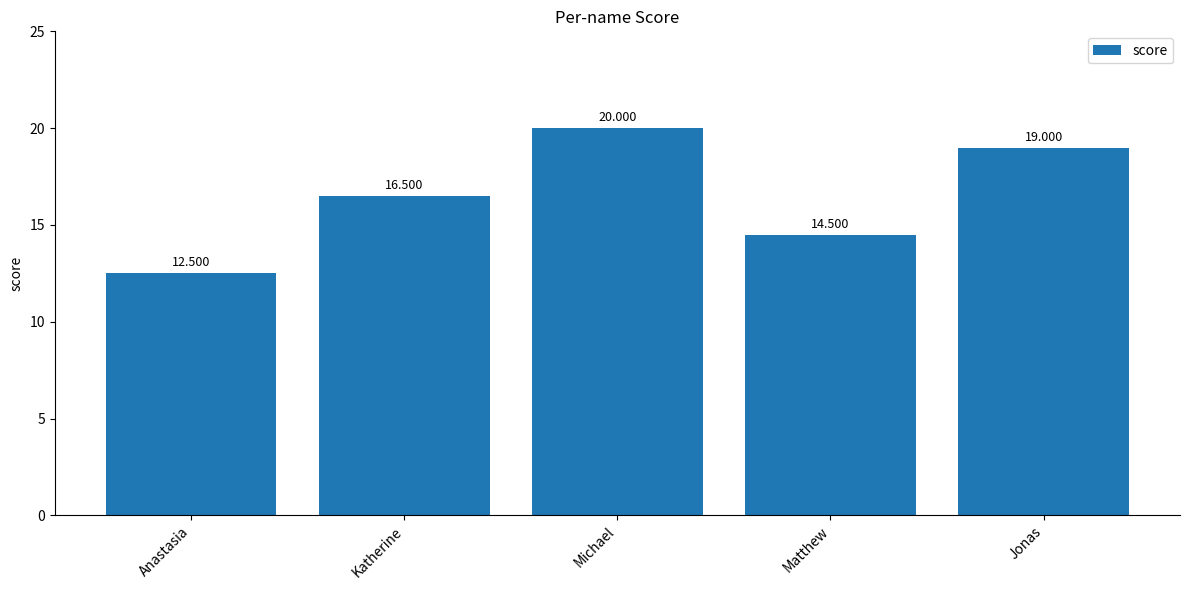

How many bars are there in total?

5